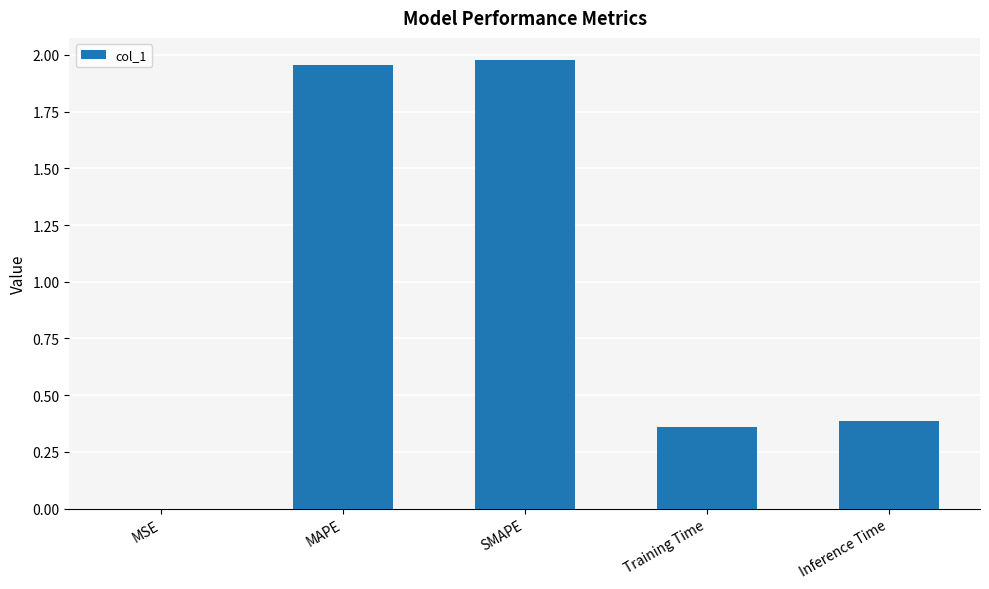

The chart shows a value of 0.4 at MAPE. True or false?

False